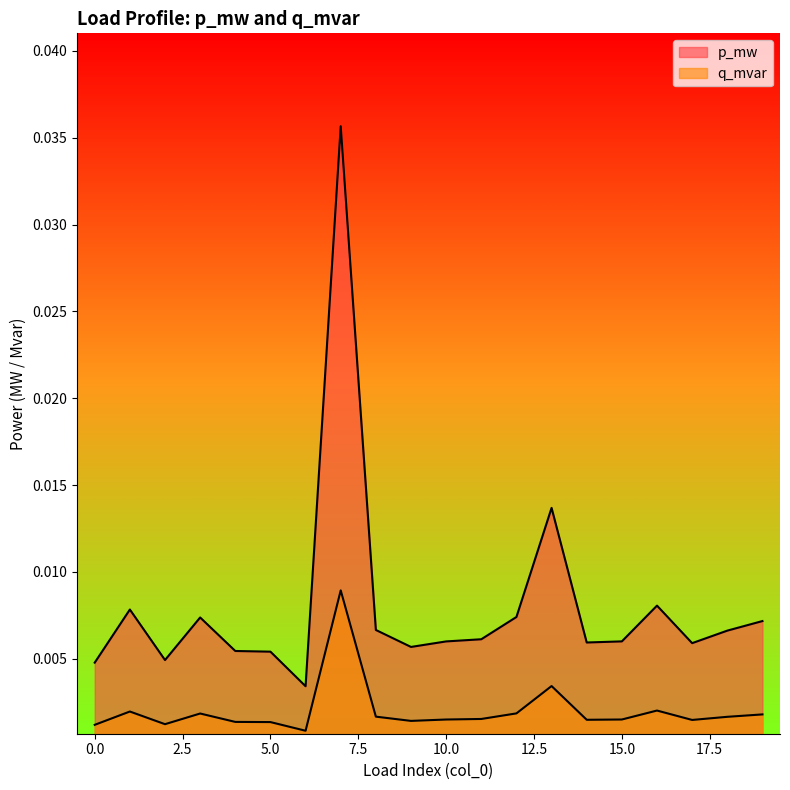

Which category has the highest value in the q_mvar series?

7